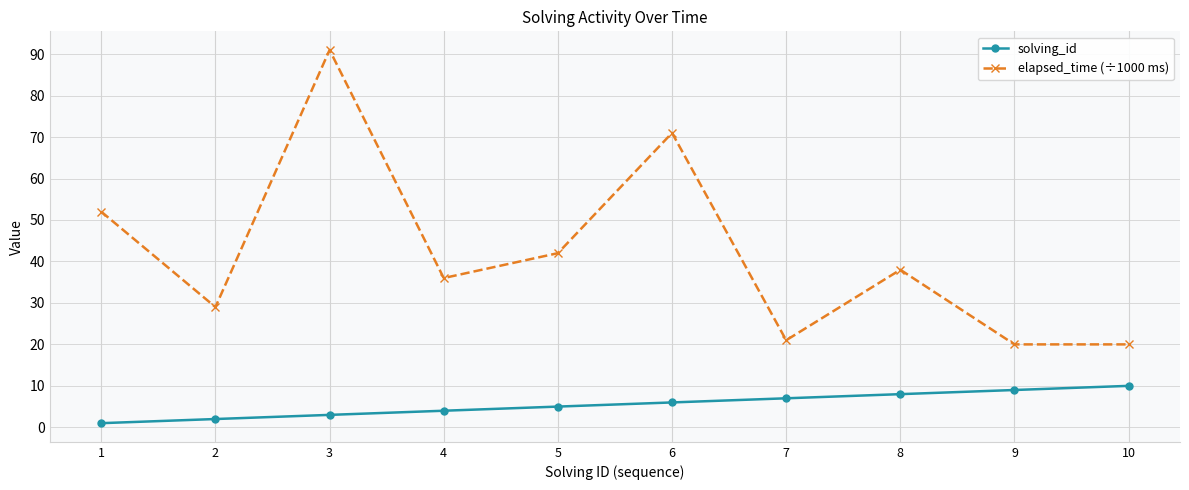

At which category does the chart reach its peak across all series?

3